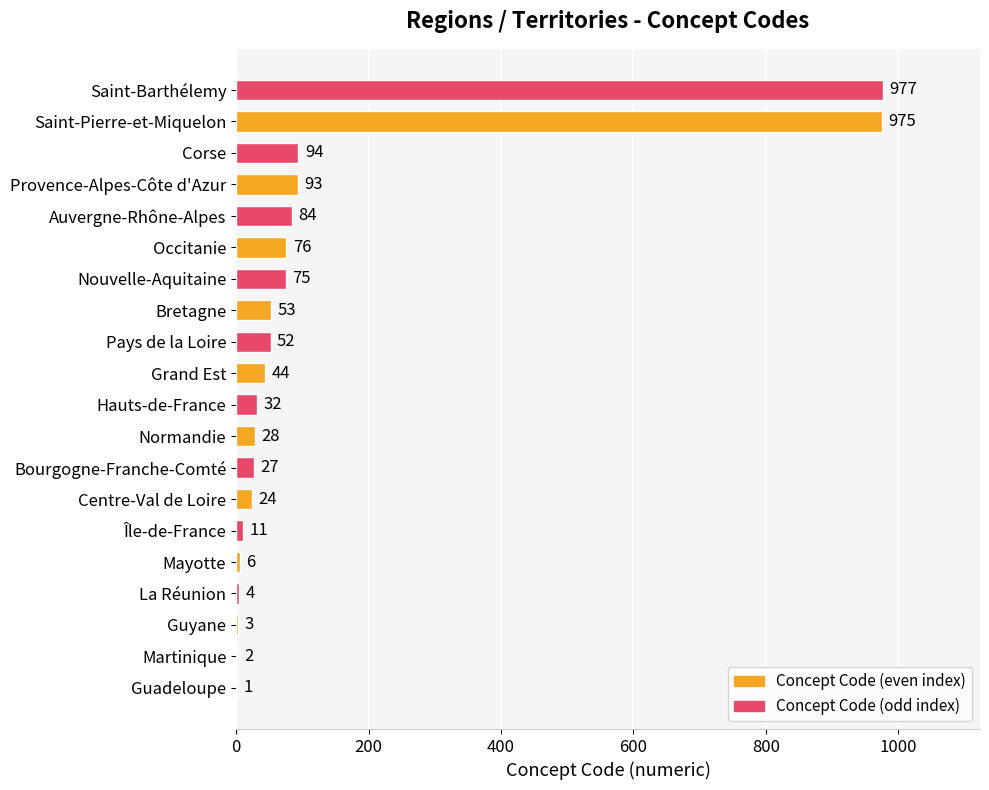

How many distinct data groups are displayed?

1